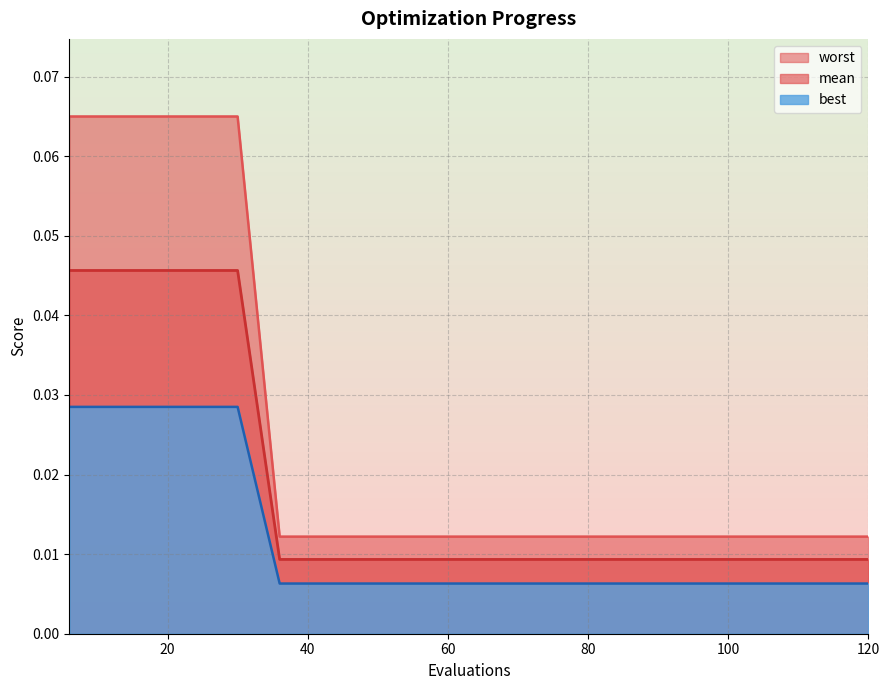

At how many categories does at least one series exceed 0?

20